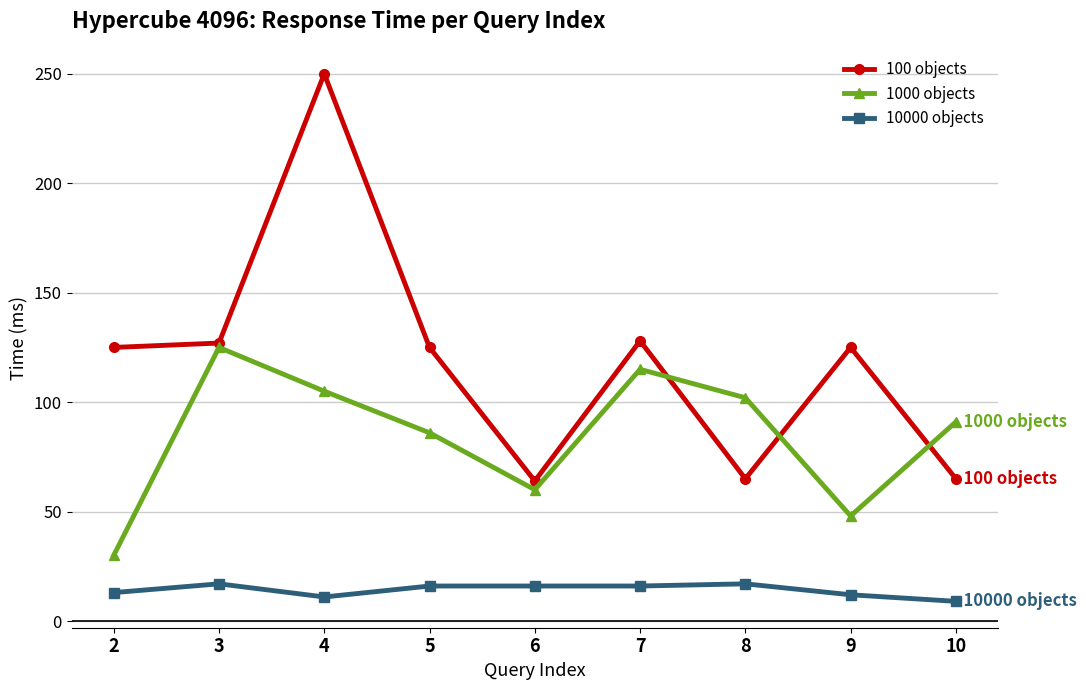

True or false: 1000 objects and 10000 objects intersect in this chart.

False